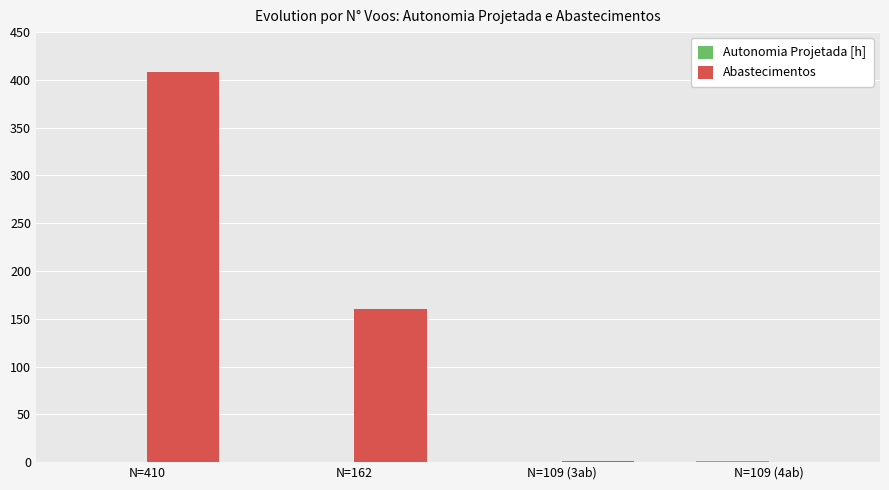

True or false: Abastecimentos has a value of 160.0 at N=162.

True